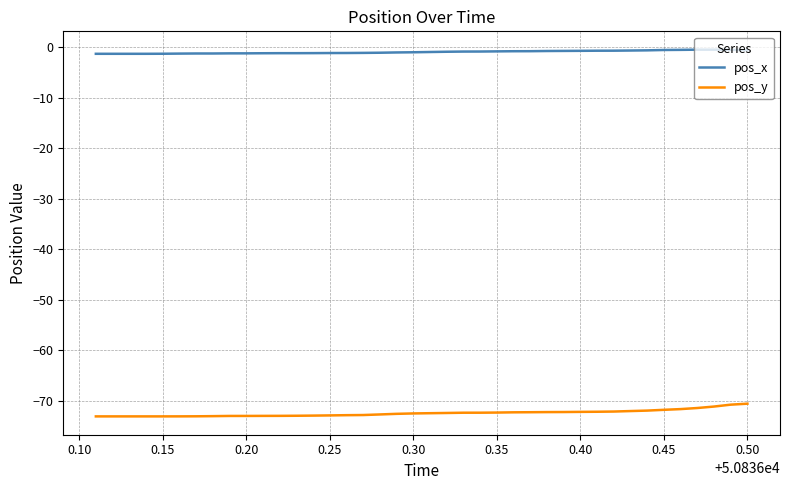

Which series has the widest spread of values?

pos_y